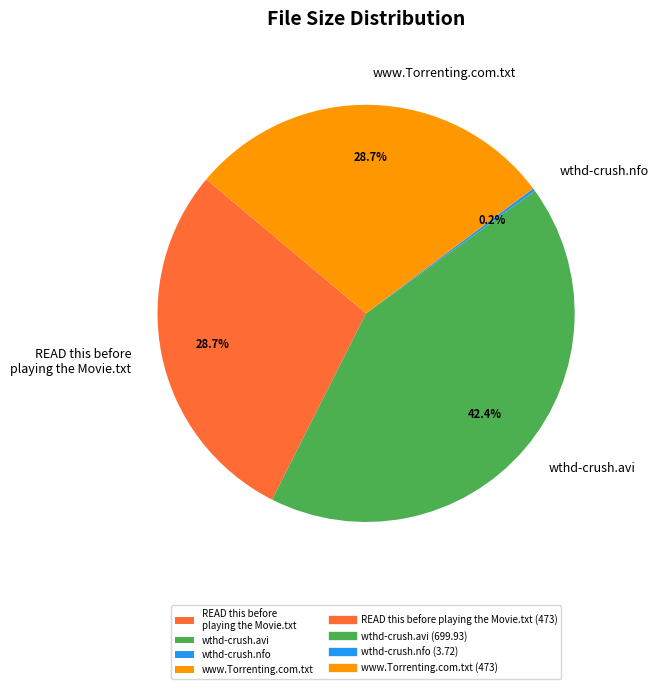

Between wthd-crush.avi and READ this before playing the Movie.txt, which is larger?

wthd-crush.avi